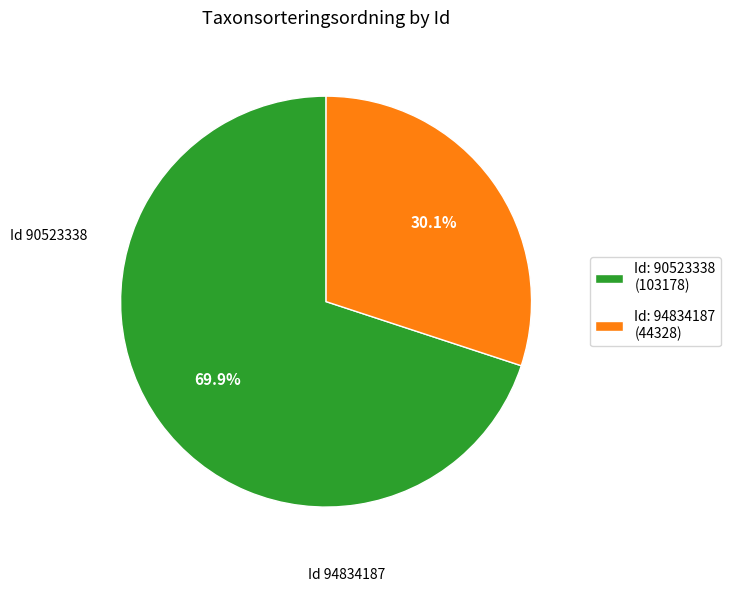

Count the number of slices in the pie.

2